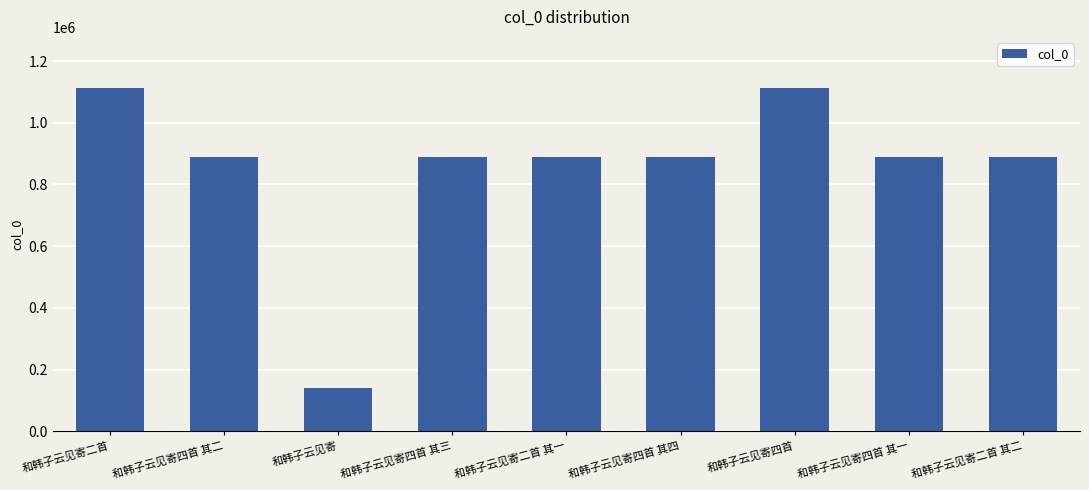

Between 和韩子云见寄 and 和韩子云见寄二首 其二, which is larger?

和韩子云见寄二首 其二